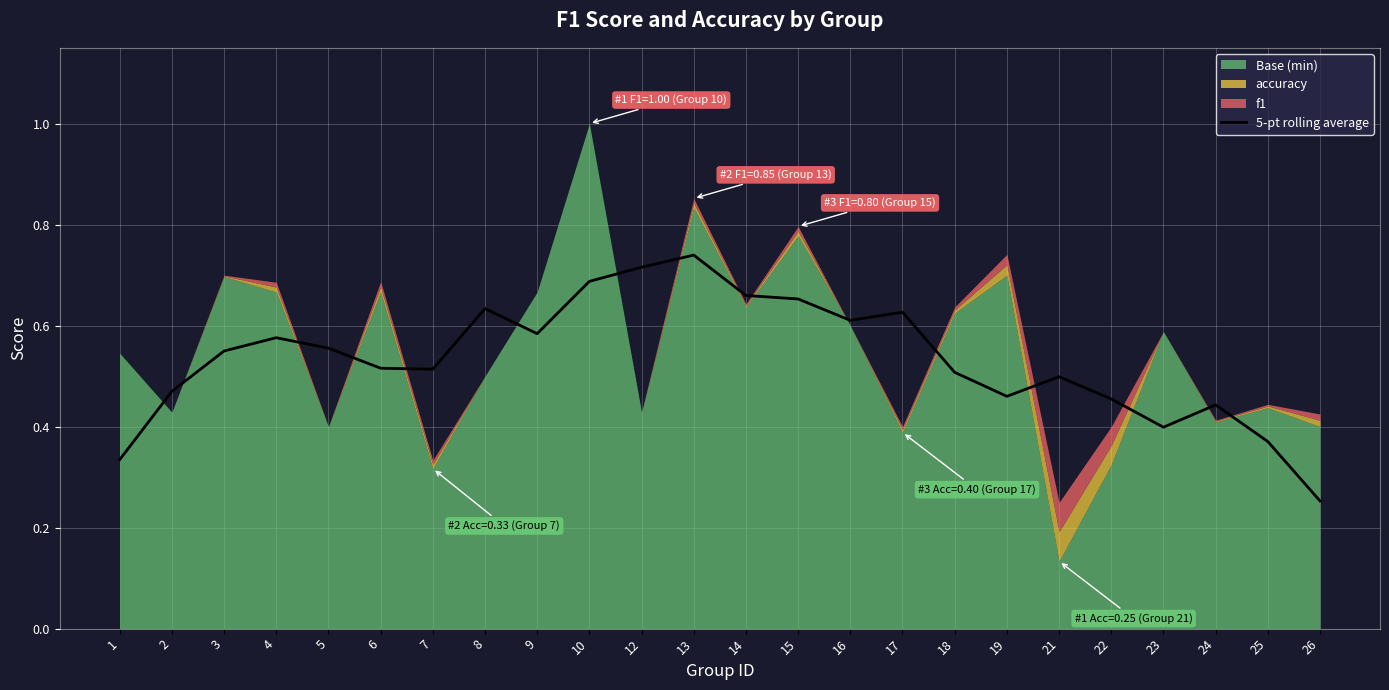

Which has a higher value, 10 or 9?

10